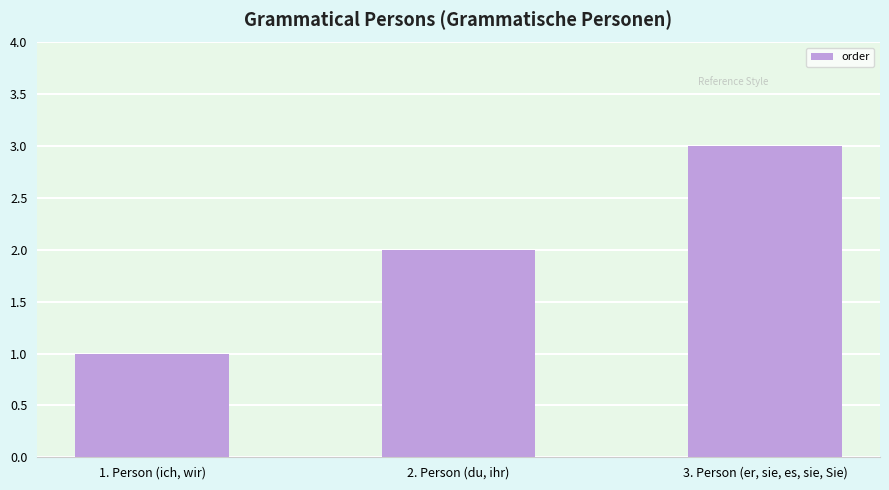

What is the change in value from 2. Person (du, ihr) to 3. Person (er, sie, es, sie, Sie)?

+1